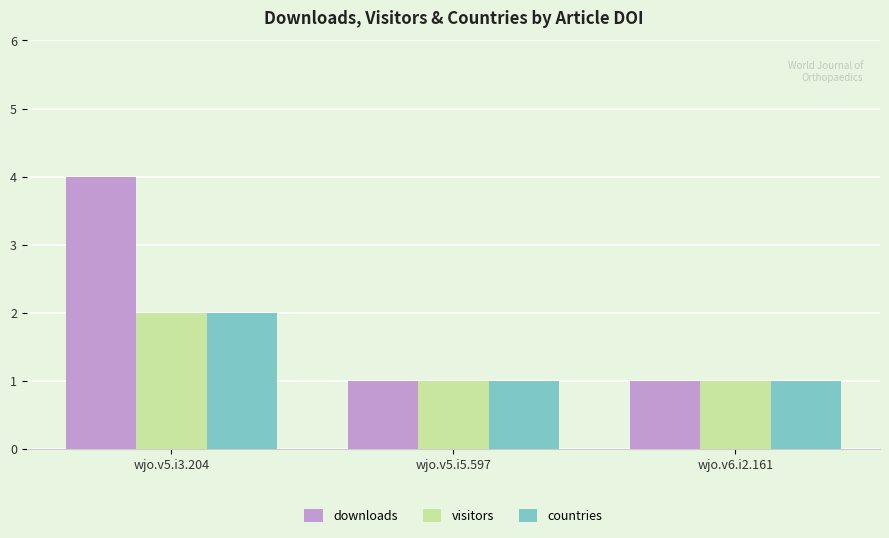

What is the maximum value shown in the chart?

4